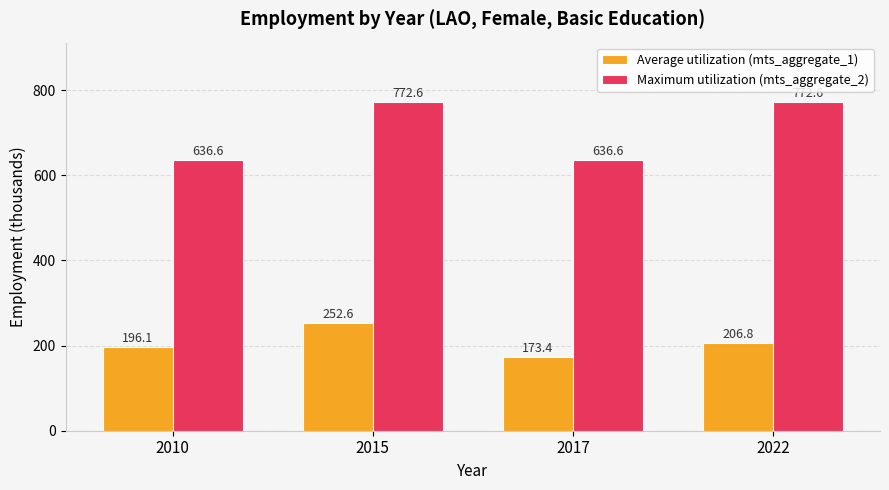

Rank the series by their average value, from lowest to highest.

Average utilization (mts_aggregate_1), Maximum utilization (mts_aggregate_2)